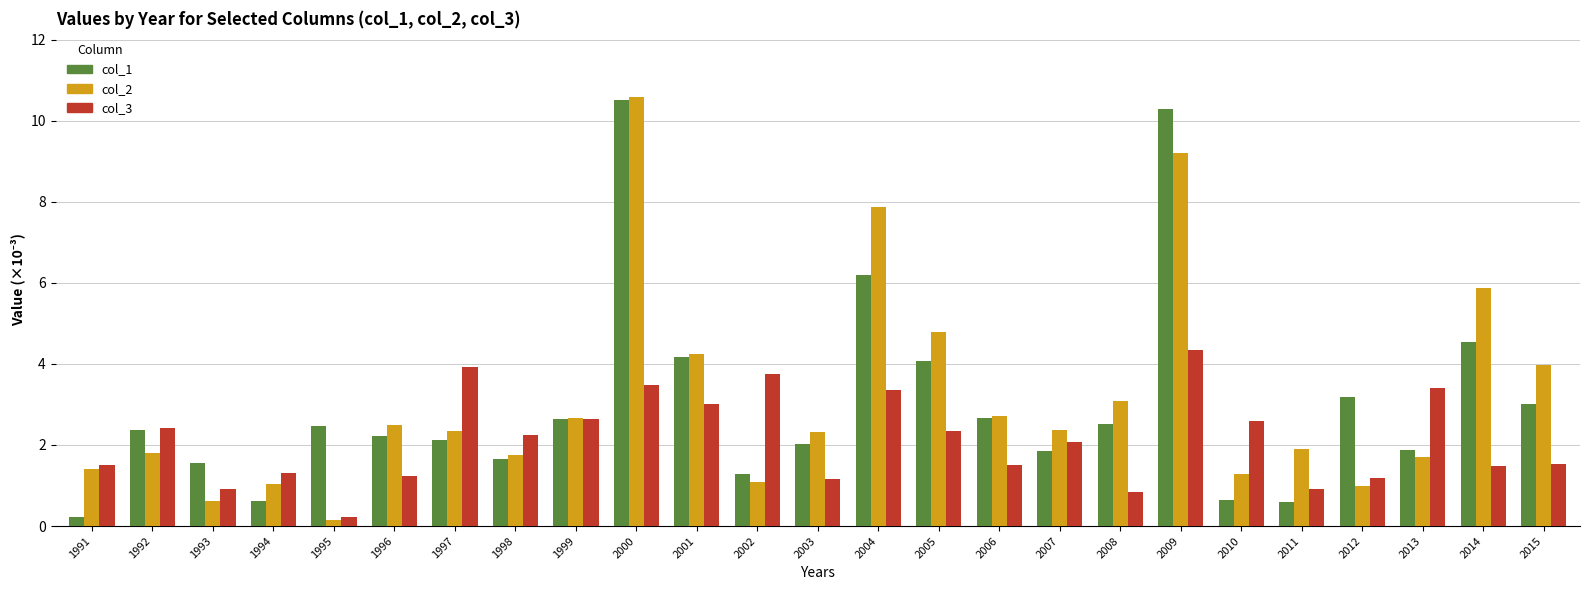

What is the approximate value of col_3 at 1991?

1.5